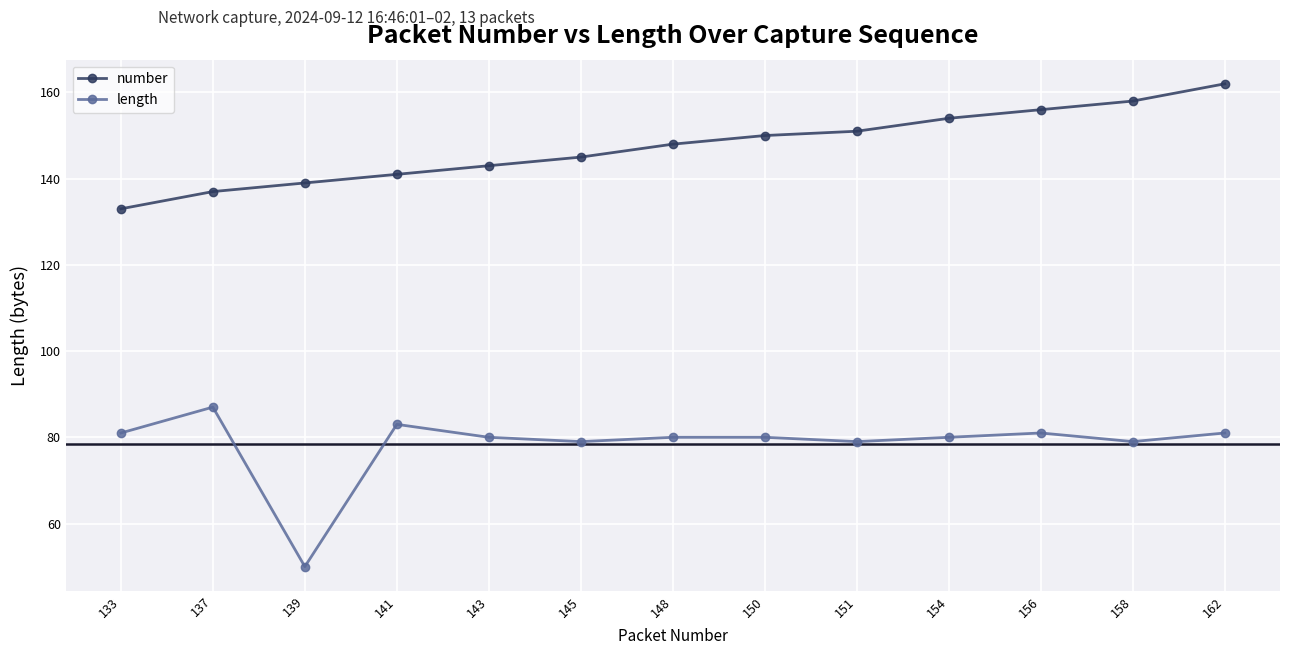

What is the sum of all number values?

1917